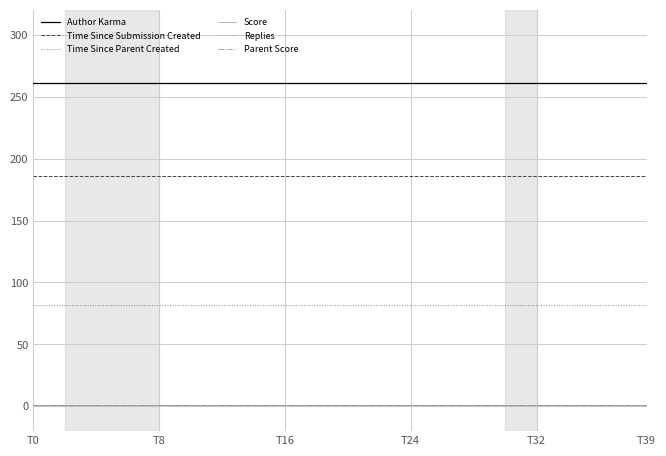

At which category is the sum across all series the highest?

T0